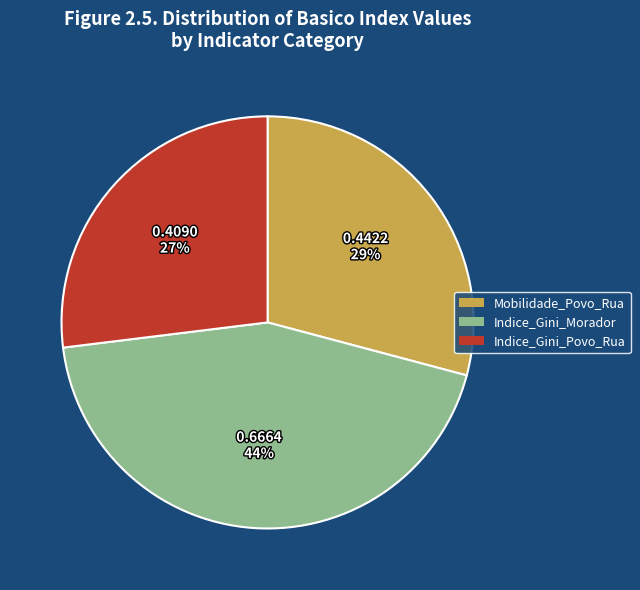

Which category has the biggest portion of the pie?

Indice_Gini_Morador